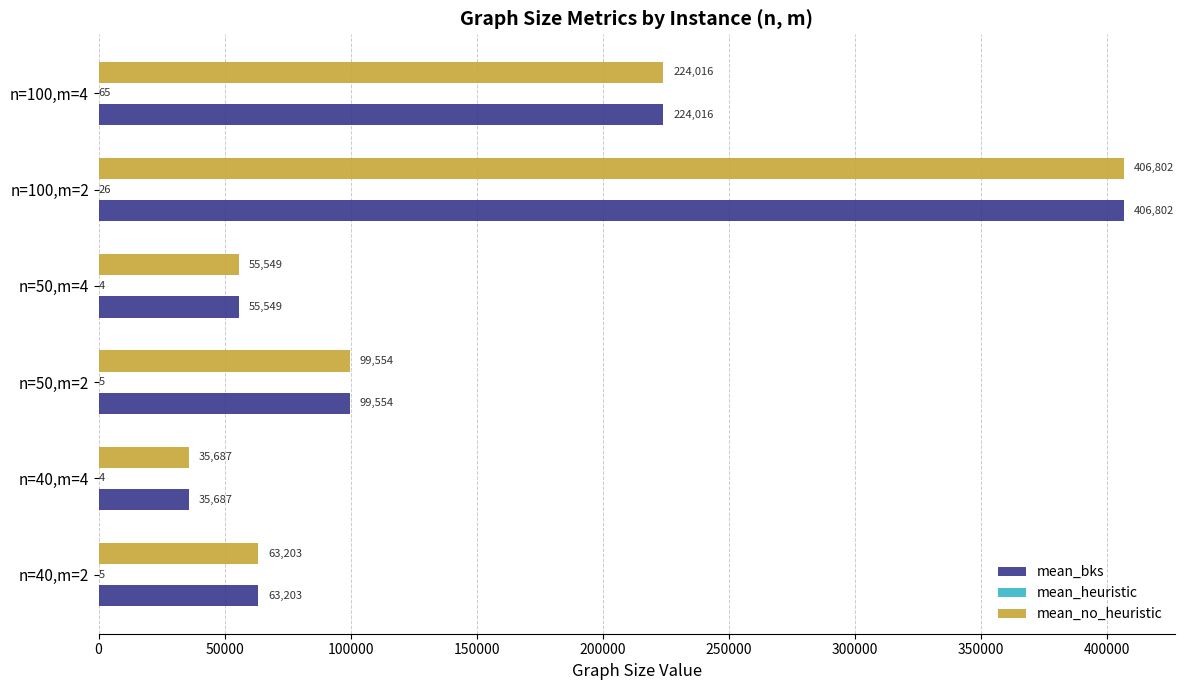

At which category is the sum across all series the highest?

n=100,m=2